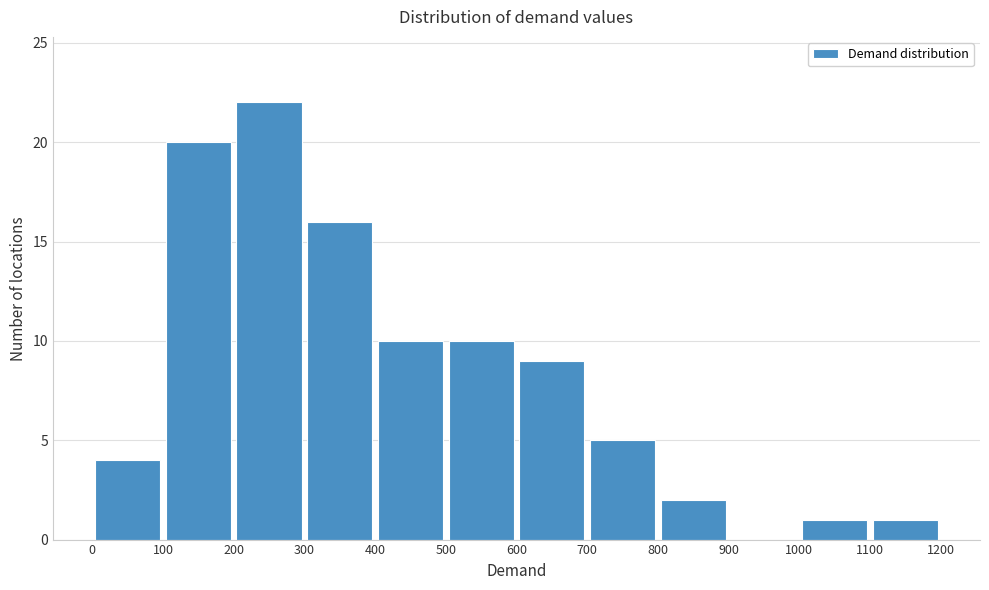

Over which range of the x-axis is the bar tallest?

200 to 300